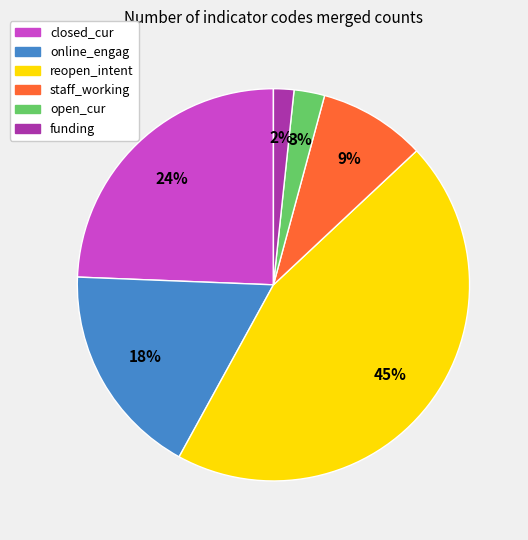

To the nearest percent, what portion does reopen_intent represent?

45%